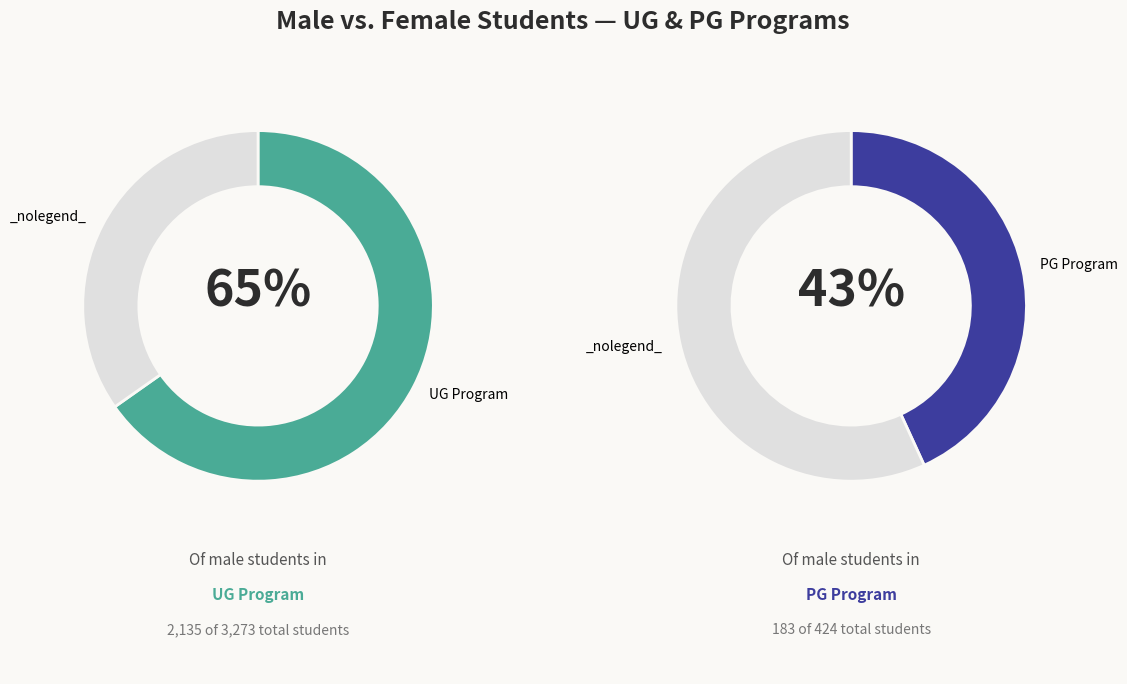

Rank the categories by No. of Female Students value from lowest to highest.

PG [2 Year Program(s)], UG [3 Years Program(s)]